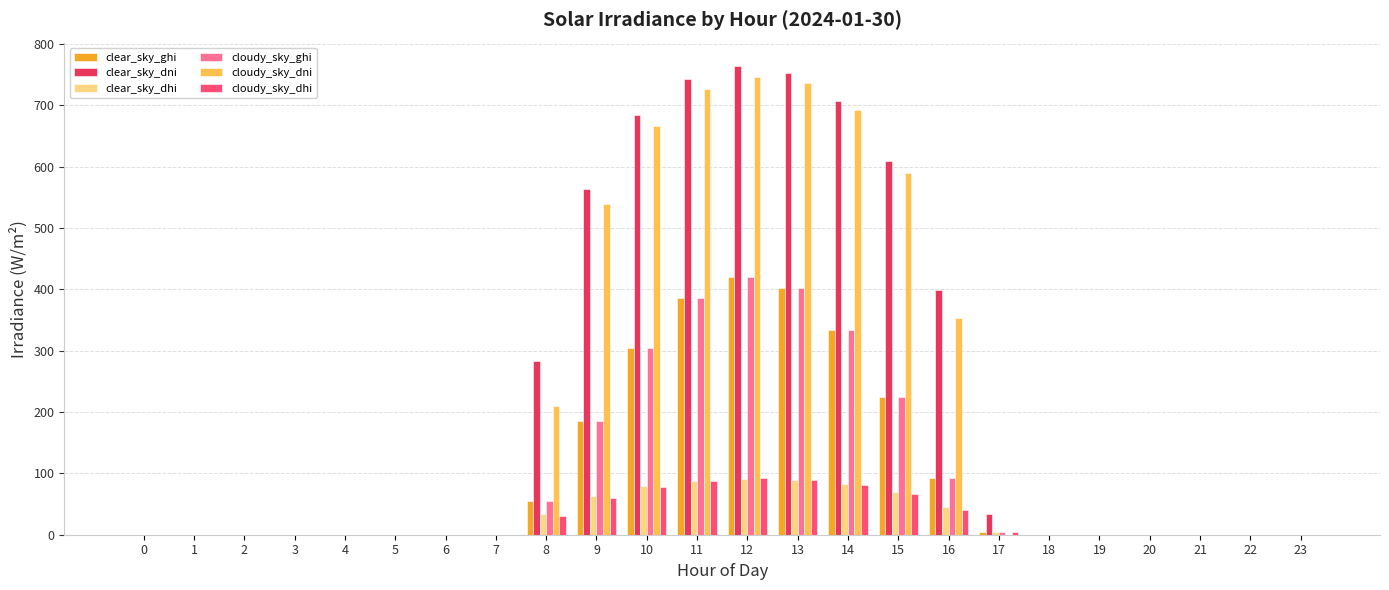

Which series has the widest spread of values?

clear_sky_dni